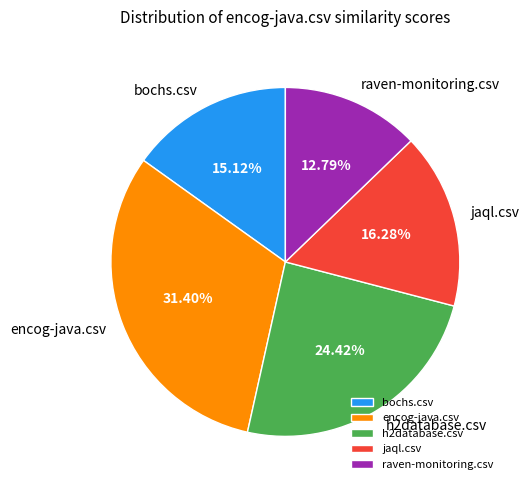

Which has a higher value, jaql.csv or encog-java.csv?

encog-java.csv